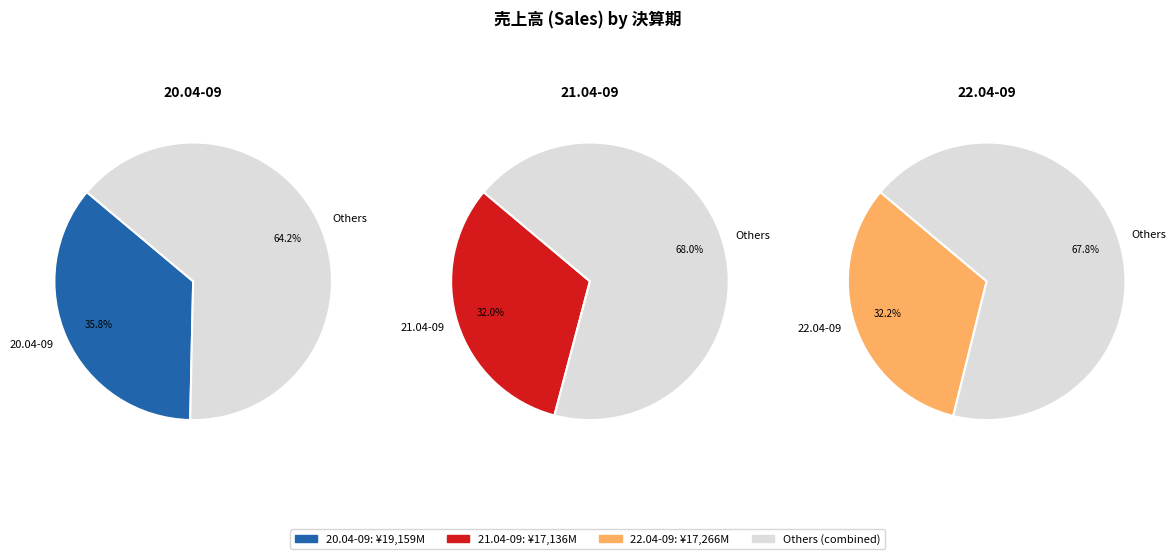

Does 22.04-09 represent more than half of the total?

No